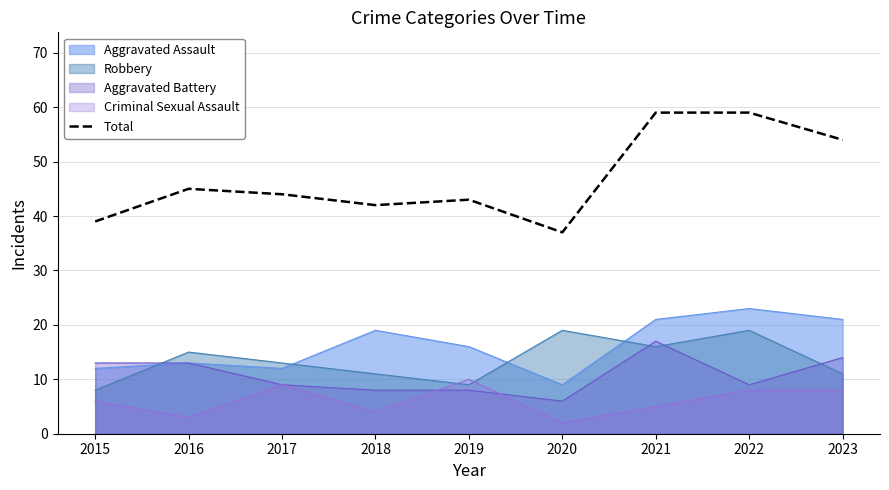

The value at 2016 is 45. True or false?

True